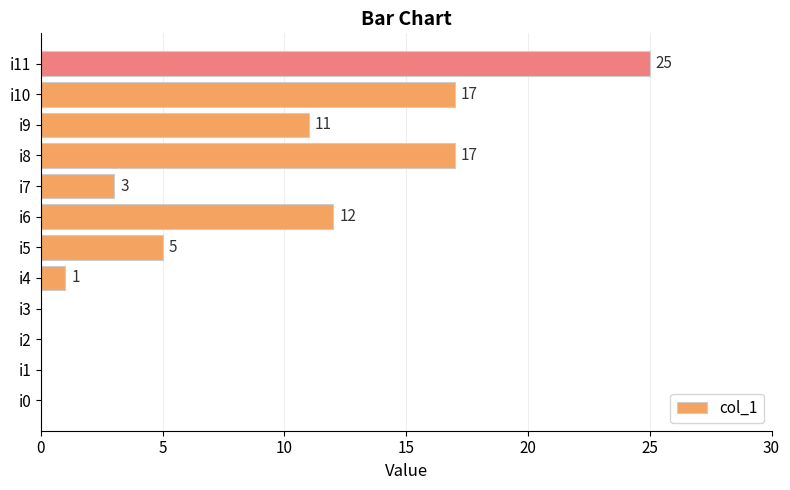

Which category has the highest value across all series?

i11